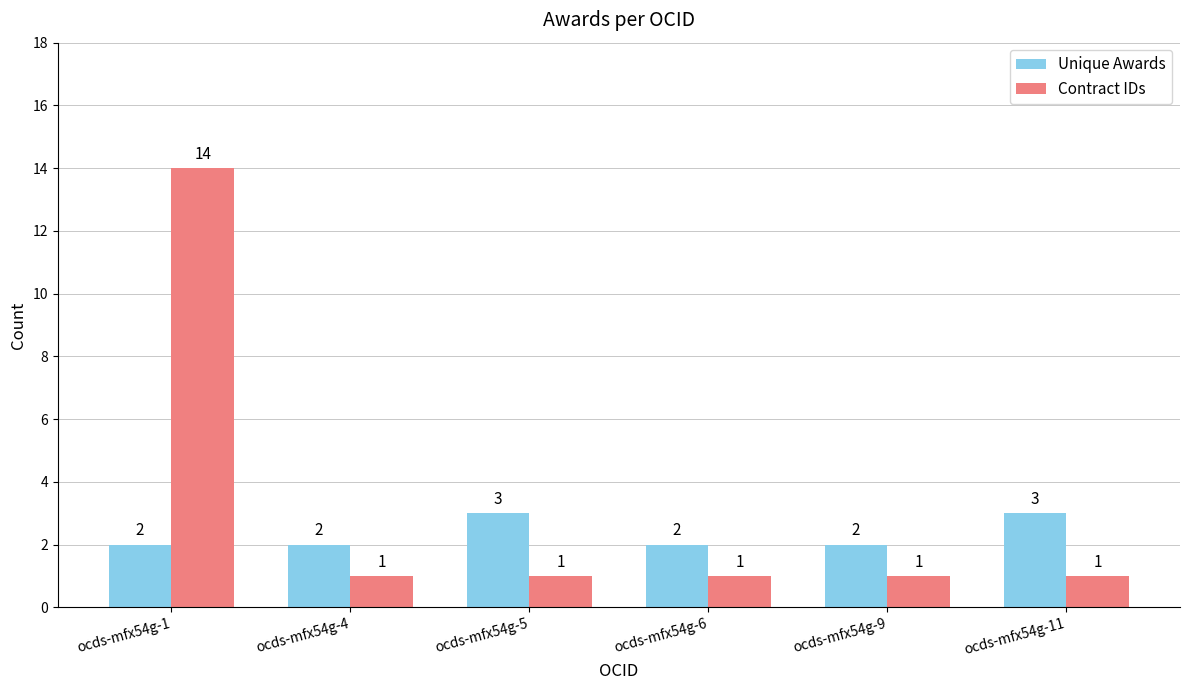

How many distinct data groups are displayed?

2